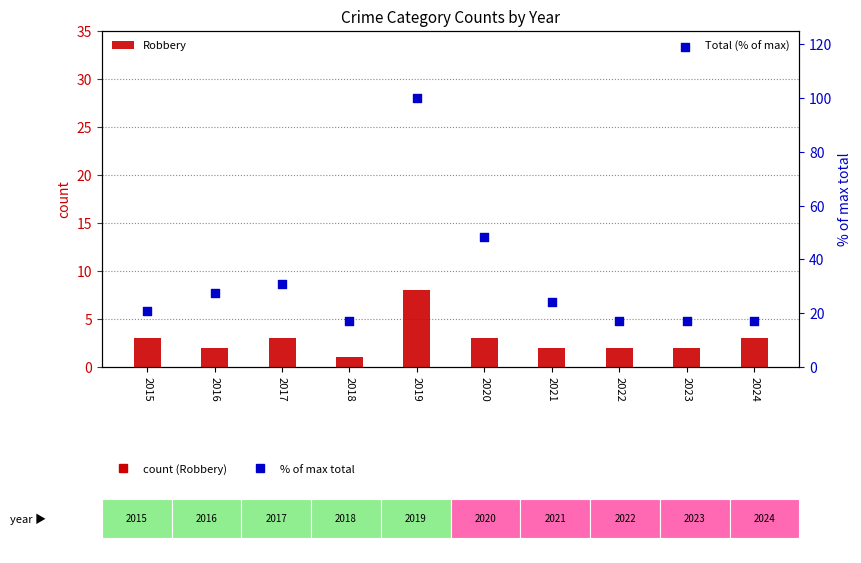

What are all the series names shown in the legend?

Robbery, Total (% of max)